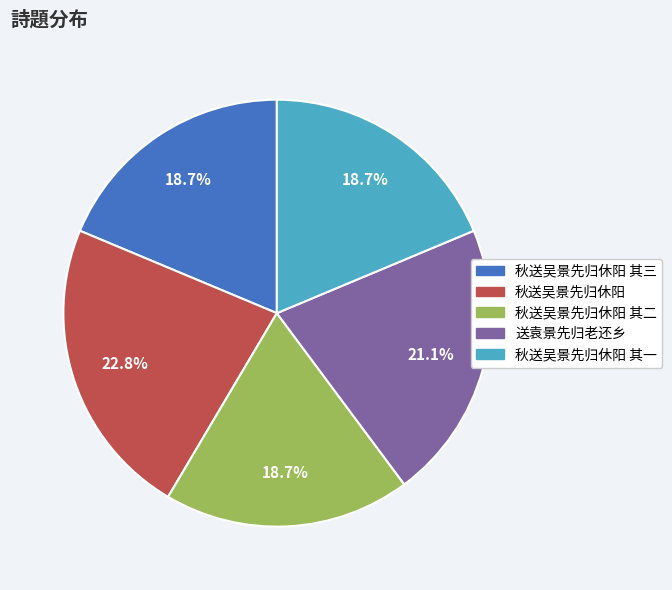

Is there any slice that represents more than half of the pie?

No